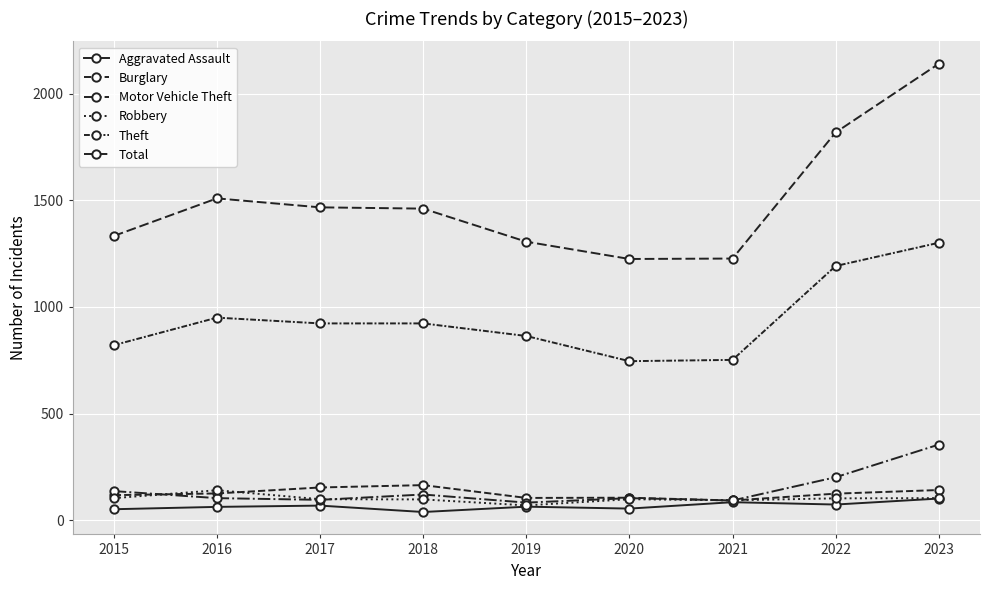

What is the difference between the maximum and minimum values in the Theft series?

555